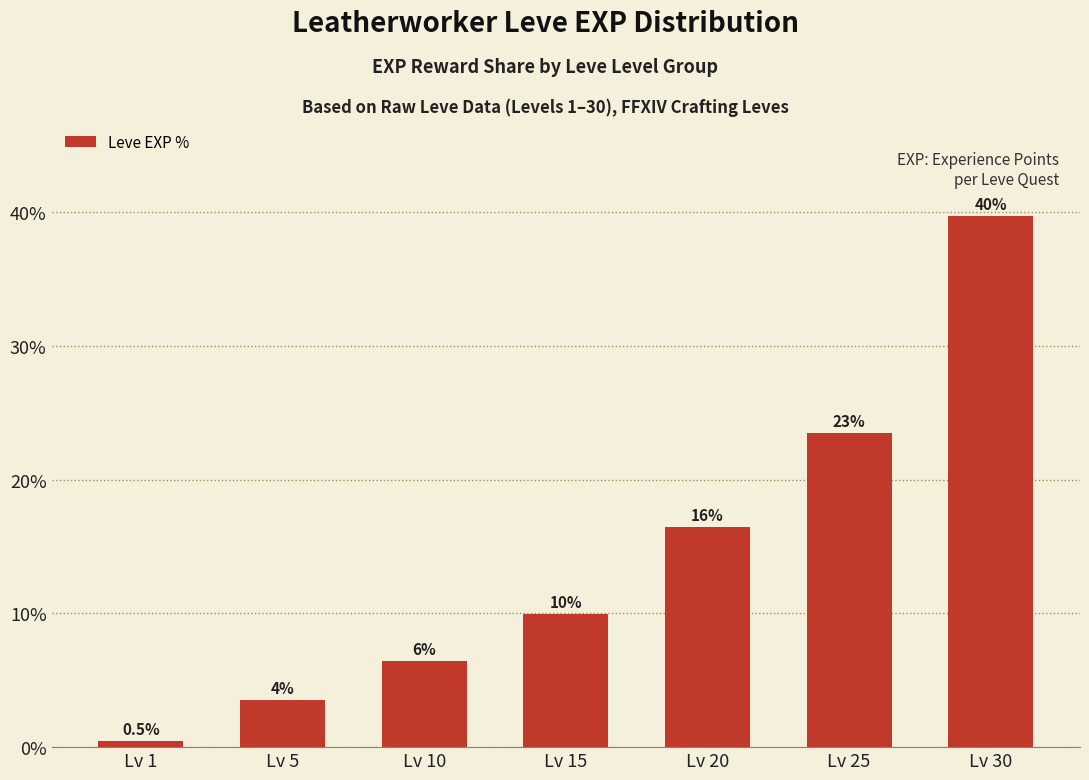

Does the chart contain any negative values?

No